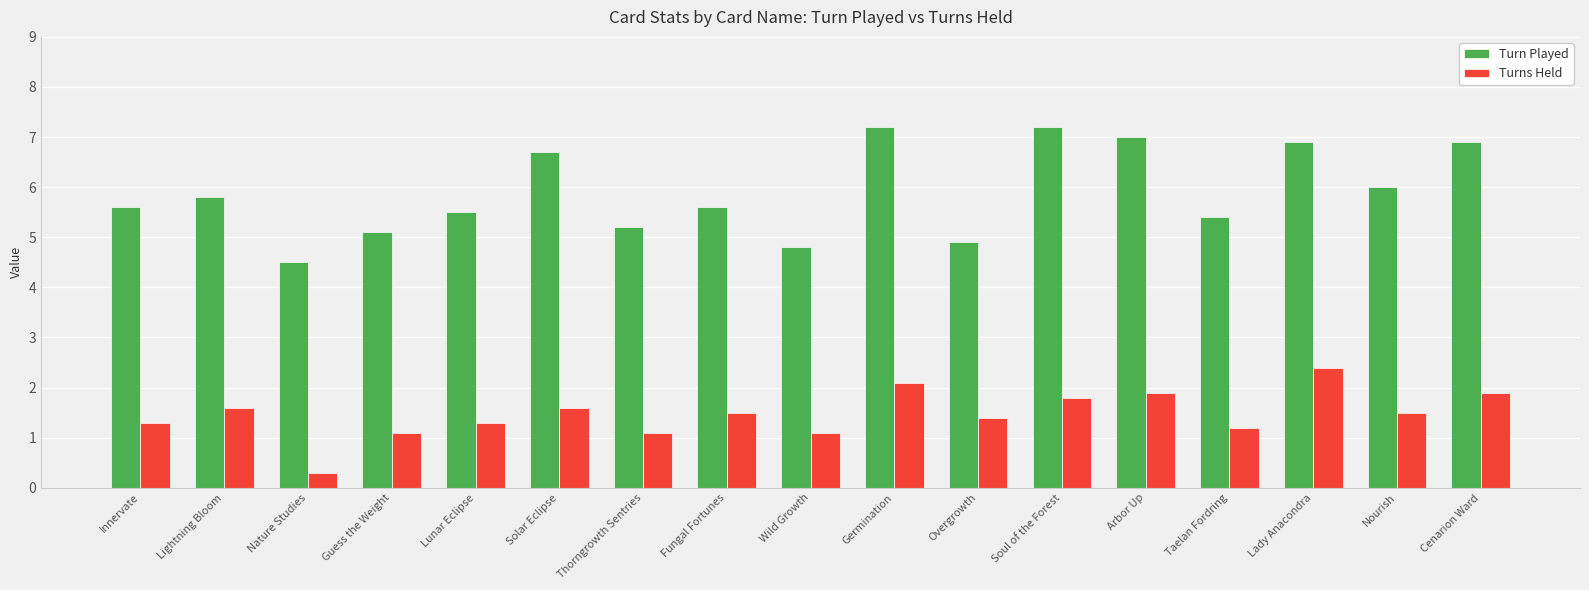

What is the minimum value shown in the chart?

0.3